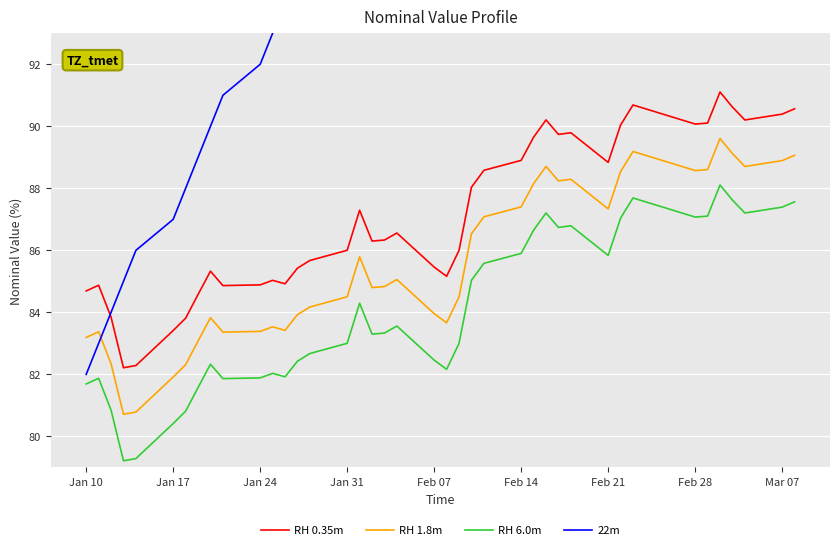

True or false: RH 6.0m and RH 0.35m cross at least once.

False